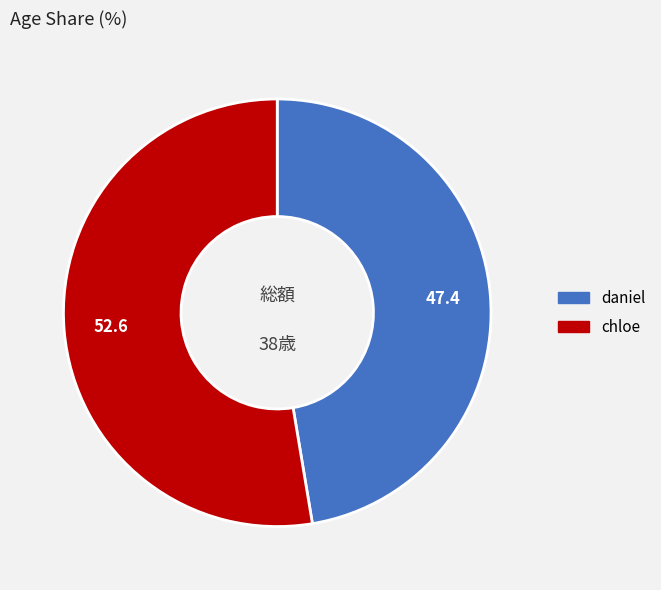

Do chloe and daniel together represent more than half of the pie?

Yes